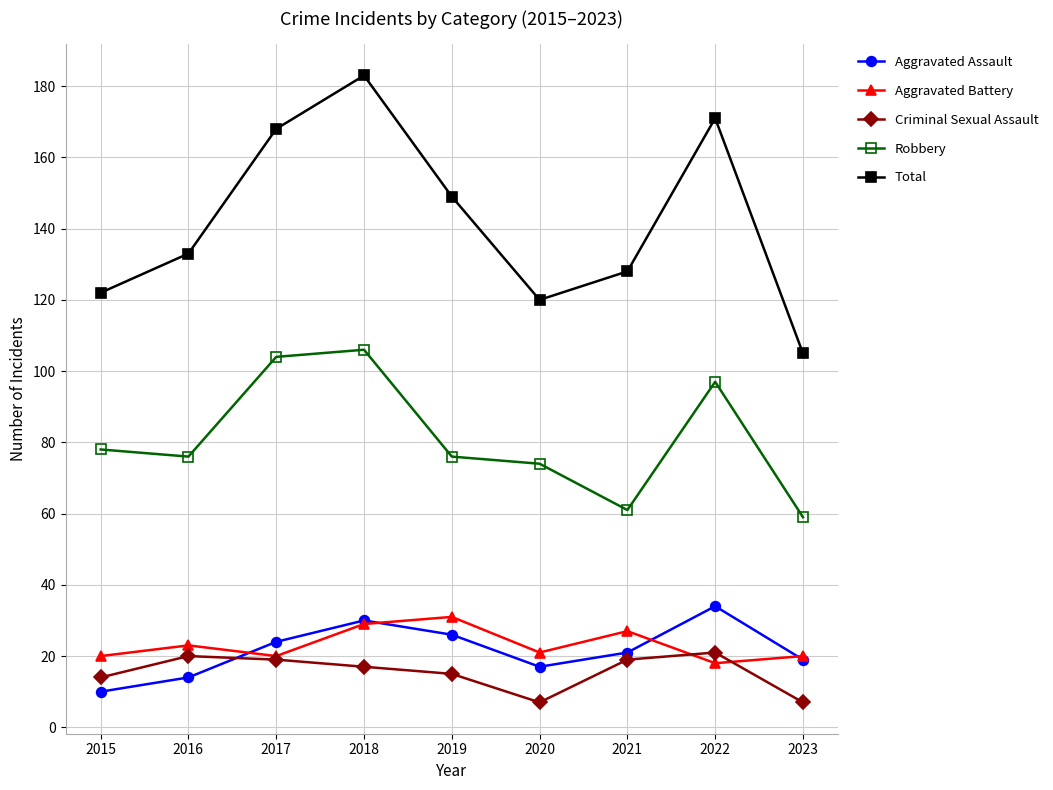

Between 2018 and 2019, which series saw the biggest shift?

Total